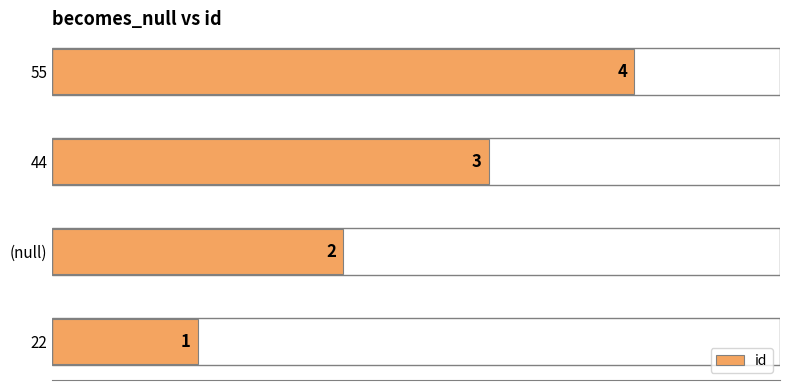

What is the sum of all values?

10